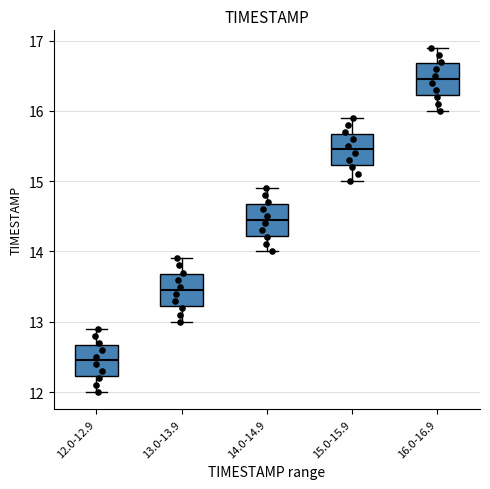

Which box has the lowest median line?

12.0-12.9